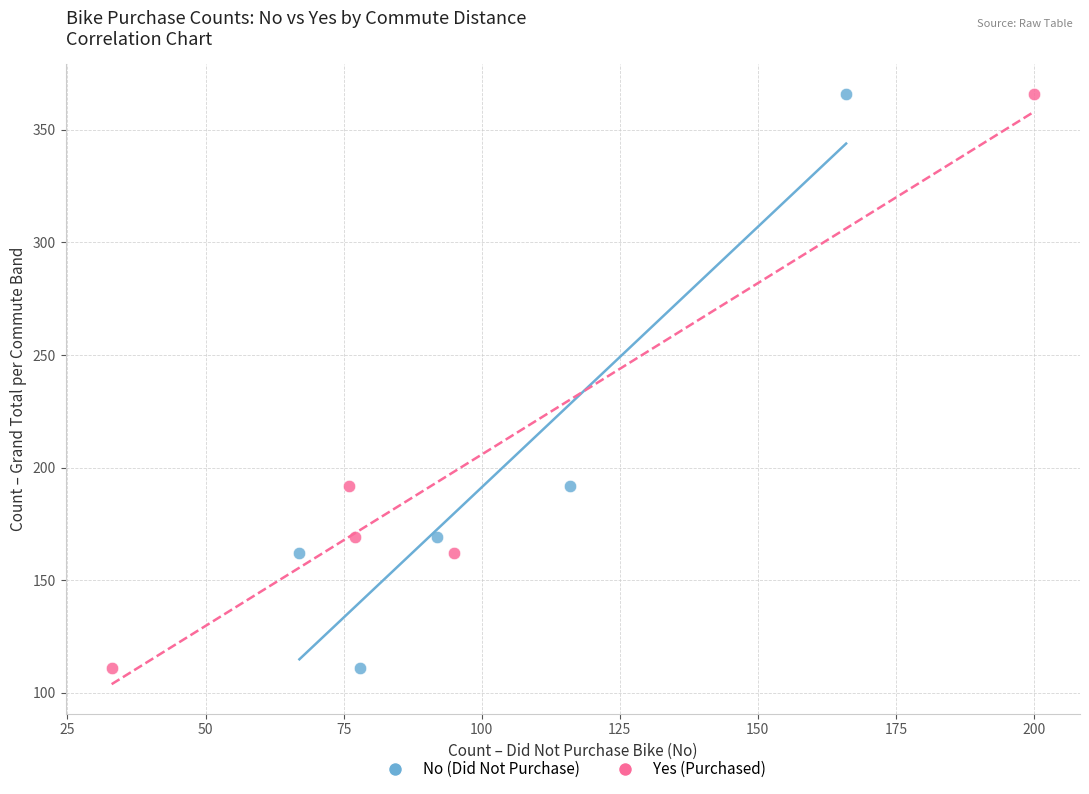

What are all the series names shown in the legend?

No (Did Not Purchase), Yes (Purchased)